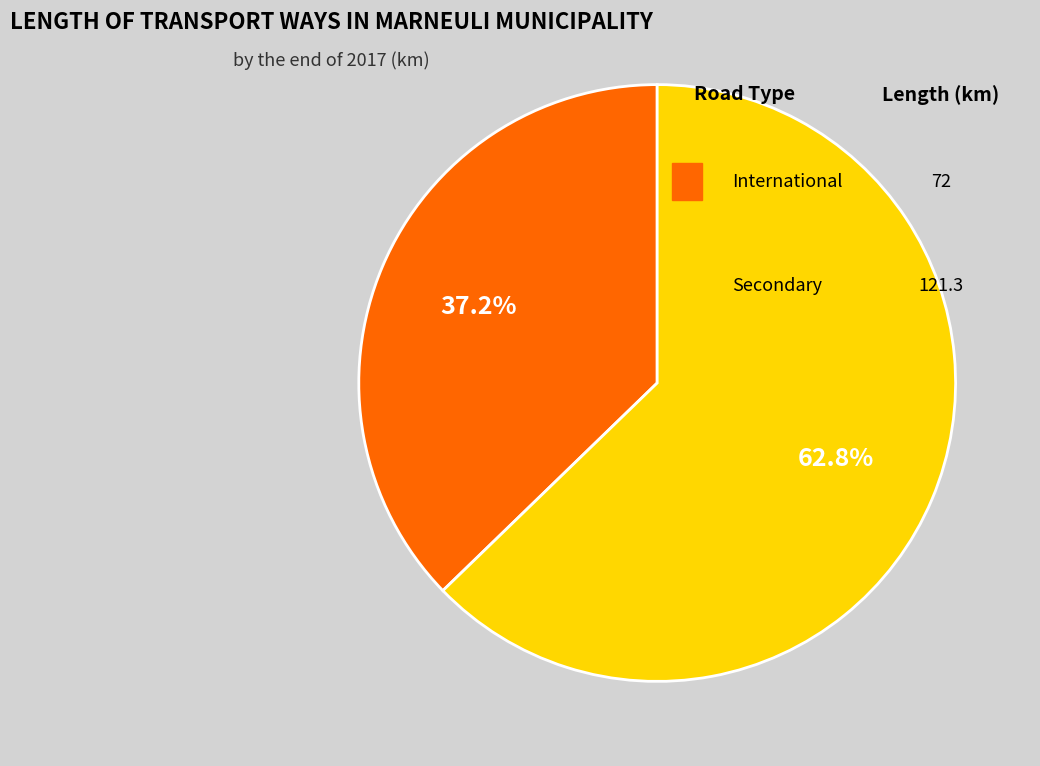

True or false: Secondary accounts for 76% of the total.

False